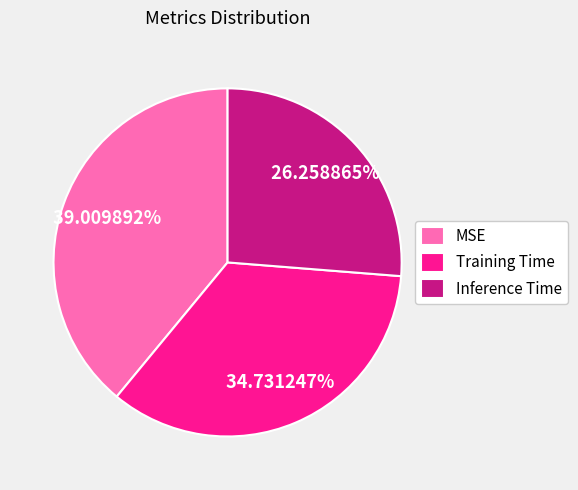

Does Inference Time account for over 50% of the chart?

No